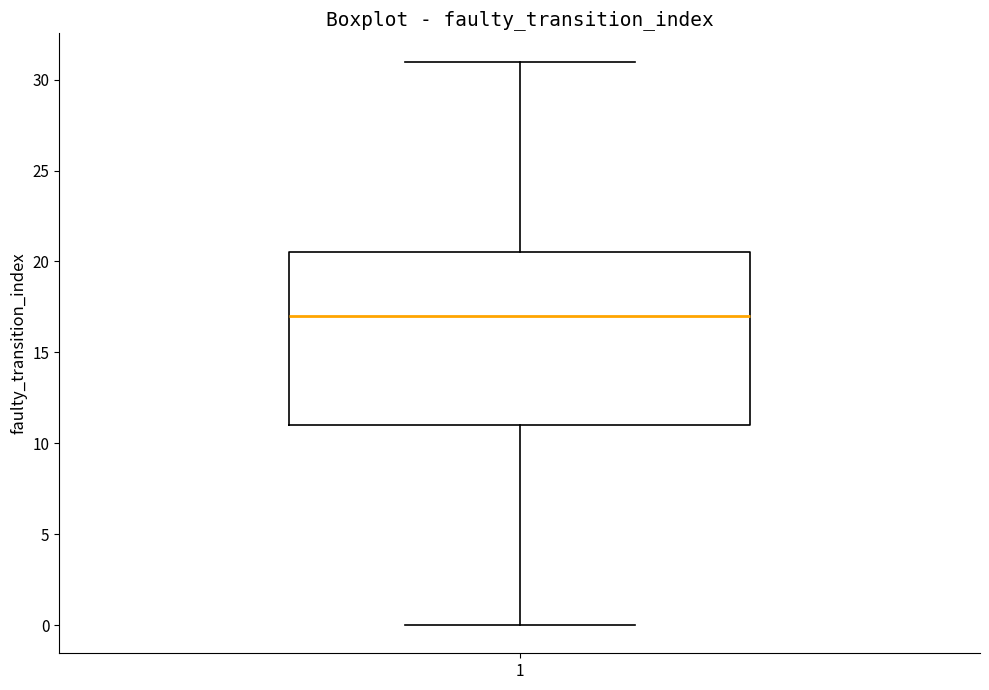

Where is the upper edge of the box at x = 1 on the y-axis? The values are not printed on the chart, so give them approximately, as read against the axis.

20.5